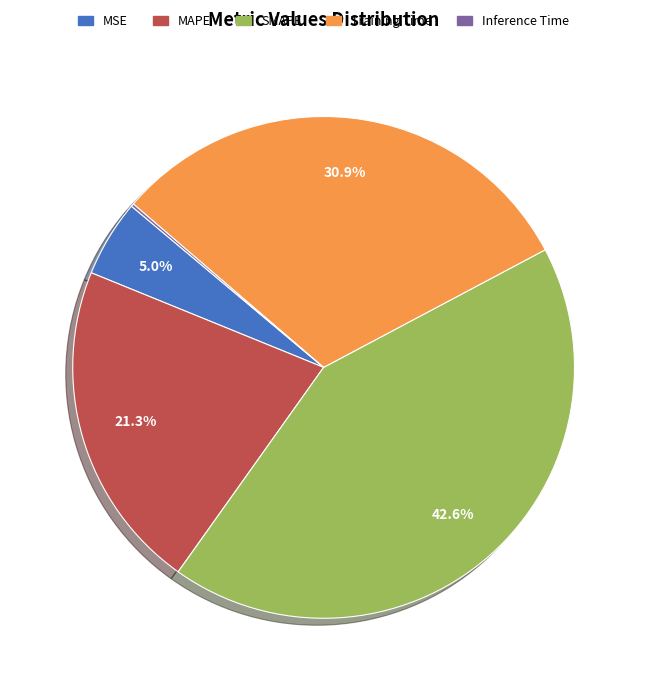

To the nearest percent, what percentage of the pie is MAPE?

21%